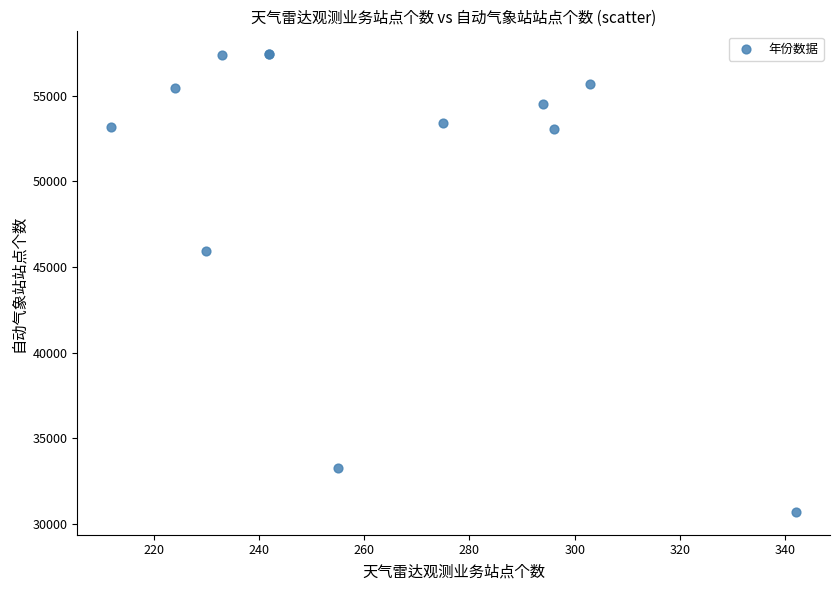

What Y value in the scatter plot is closest to 44064?

45926